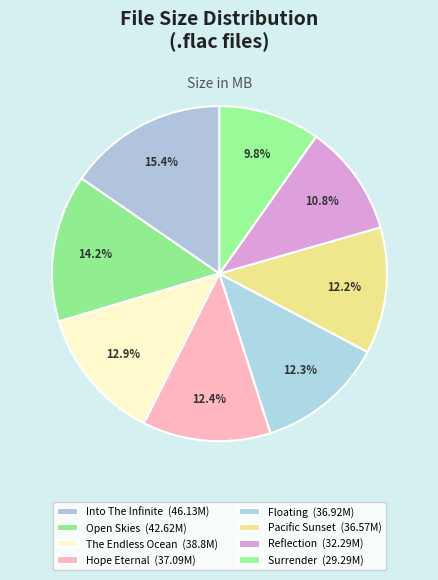

How many segments does this pie chart have?

8